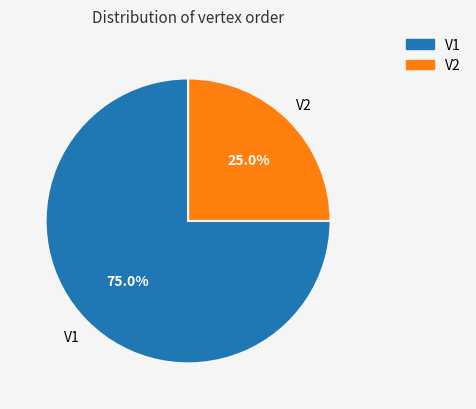

Which slice is the largest?

V1